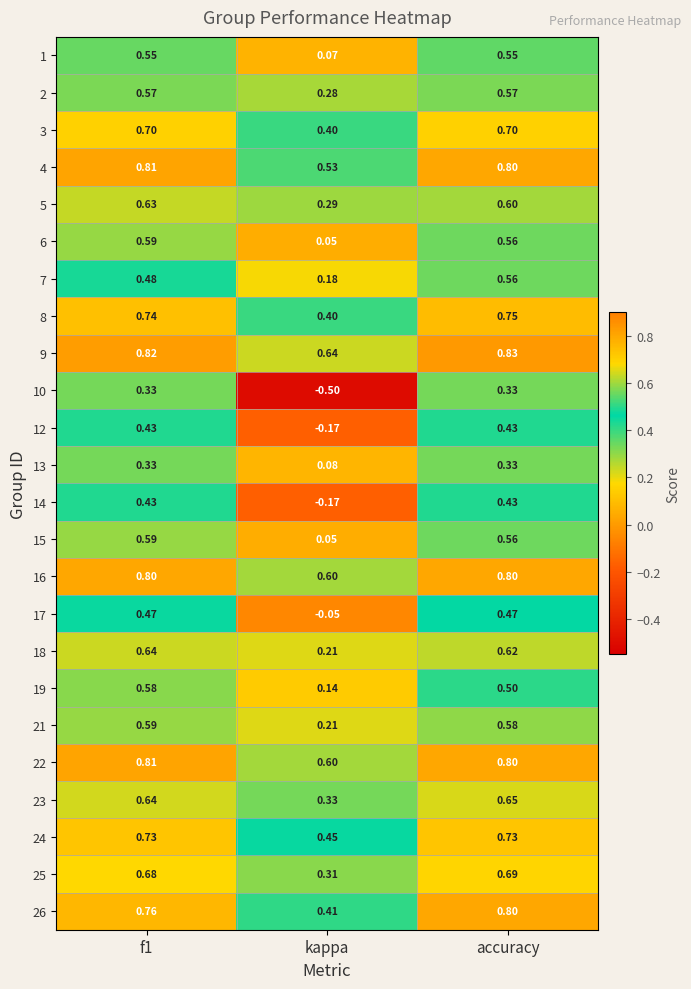

At which category does the chart reach its peak across all series?

accuracy